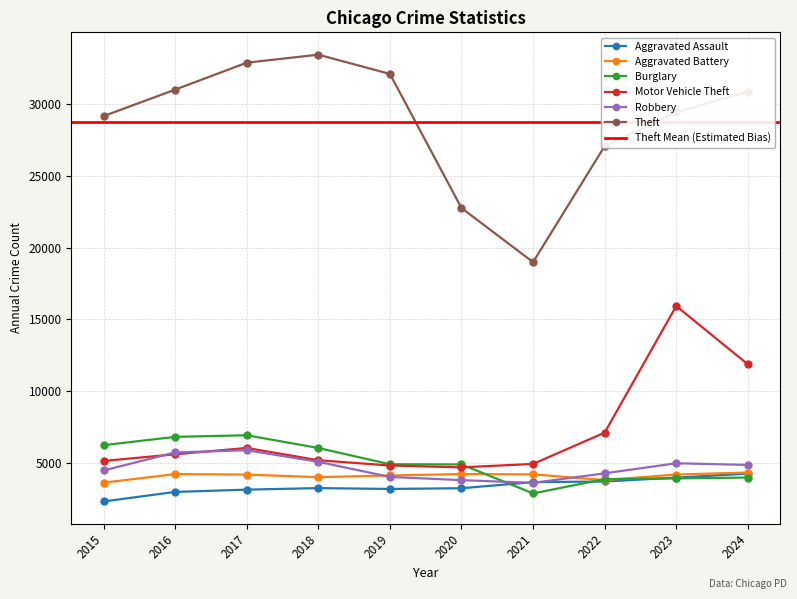

What is the sum of the Motor Vehicle Theft values at 2017 and 2018?

11255